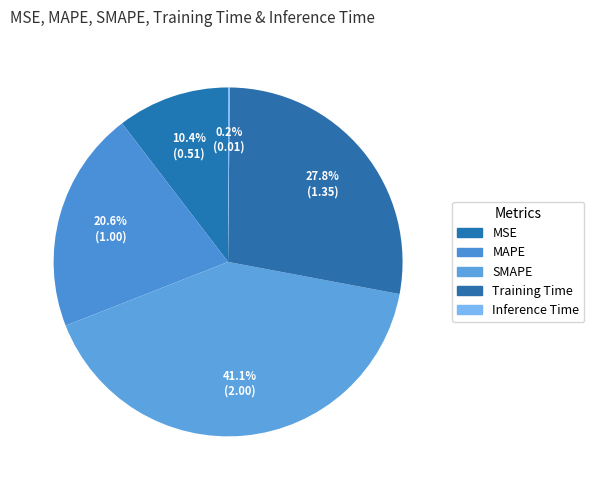

To the nearest percent, what is the difference between the largest and smallest slice percentages?

41%